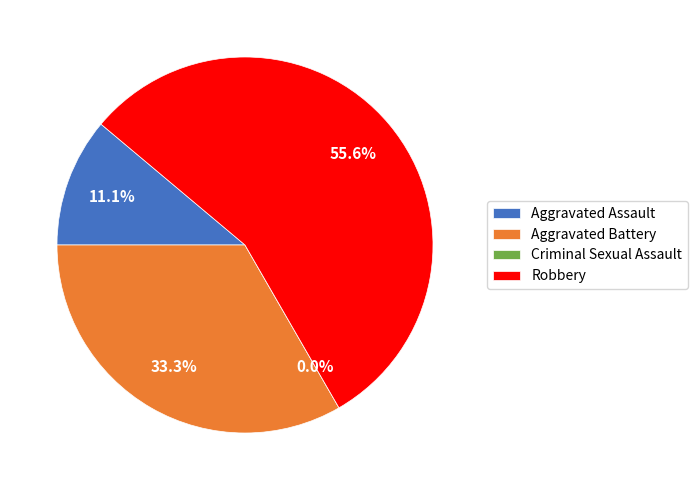

Rank the categories by value from highest to lowest.

Robbery, Aggravated Battery, Aggravated Assault, Criminal Sexual Assault